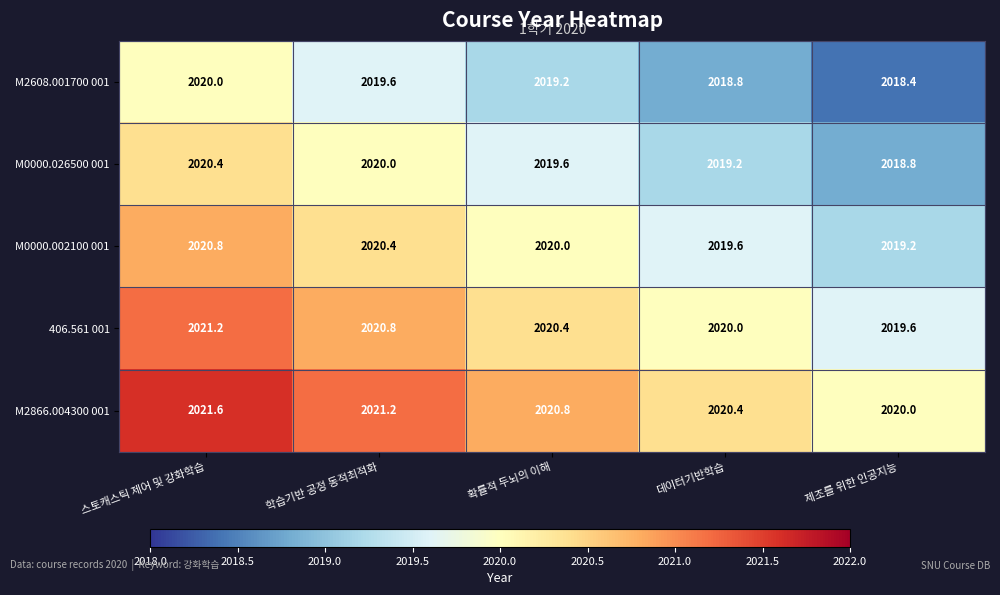

What is the difference between the highest and lowest values at 스토캐스틱 제어 및 강화학습?

1.6